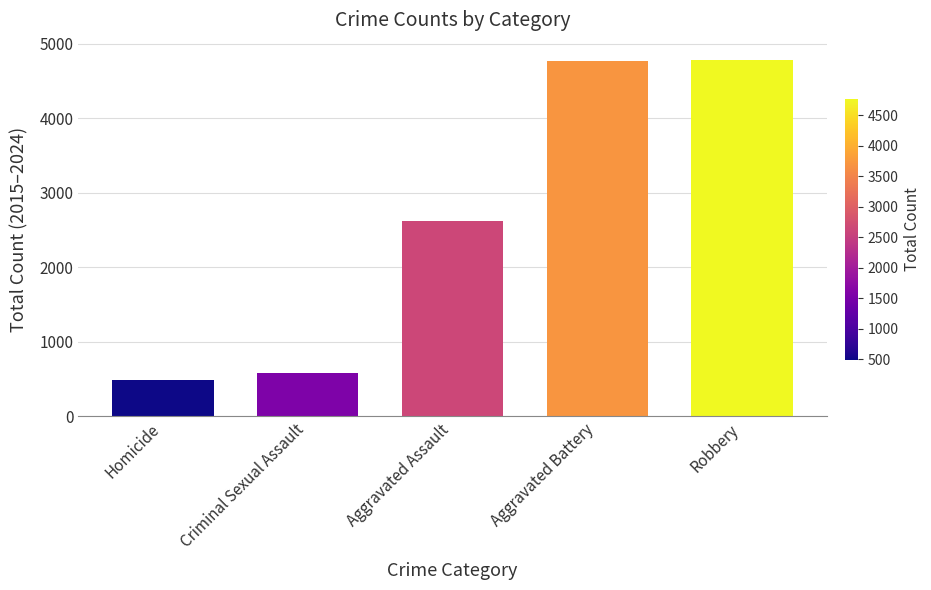

What is the label of the 4th bar from the left?

Aggravated Battery